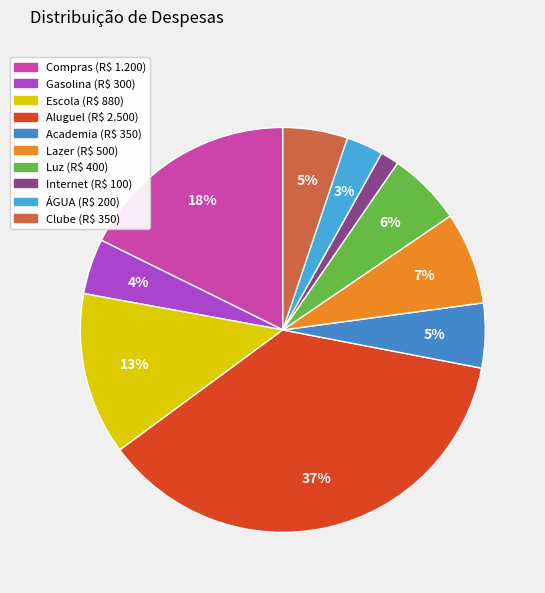

Which category has the smallest portion of the pie?

Internet